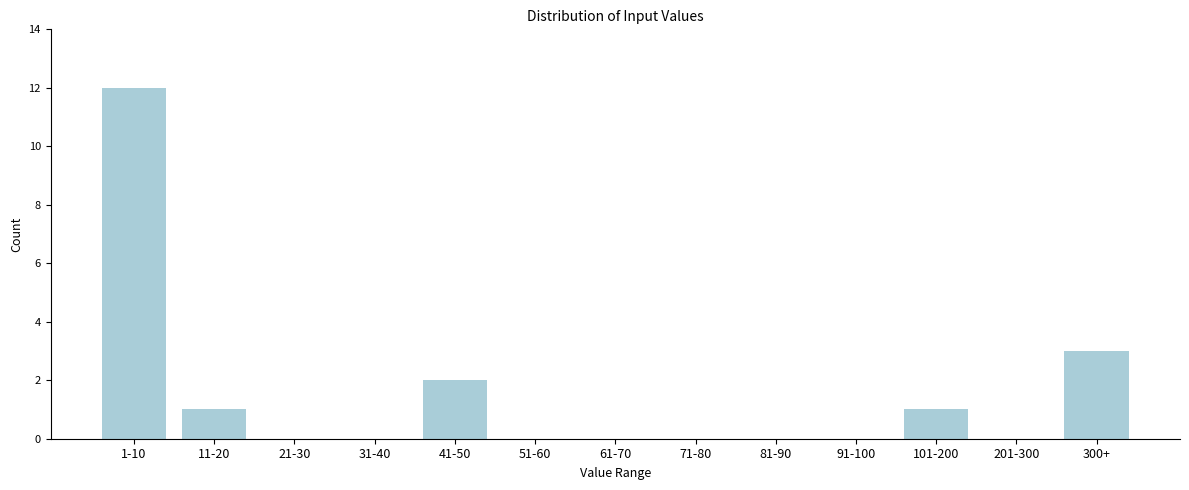

What is the change in value from 41-50 to 300+?

+1